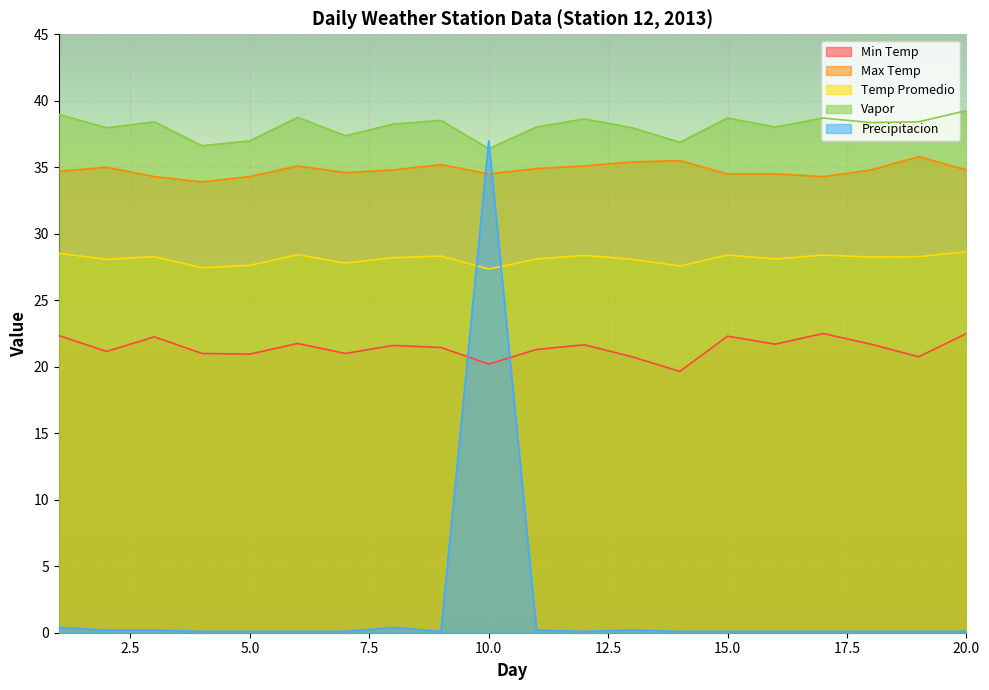

Rank the categories by Max Temp value from highest to lowest.

19, 14, 13, 9, 6, 12, 2, 11, 8, 18, 20, 1, 7, 10, 15, 16, 3, 5, 17, 4